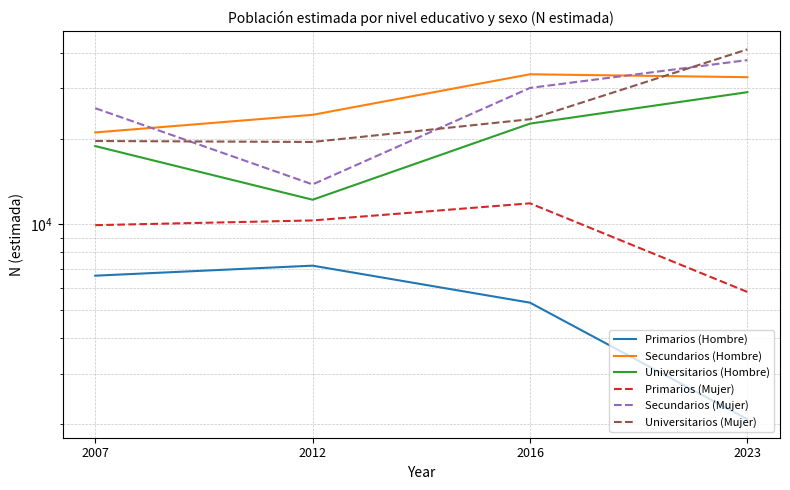

At 2012, list the series in order from smallest to largest.

Primarios (Hombre), Primarios (Mujer), Universitarios (Hombre), Secundarios (Mujer), Universitarios (Mujer), Secundarios (Hombre)